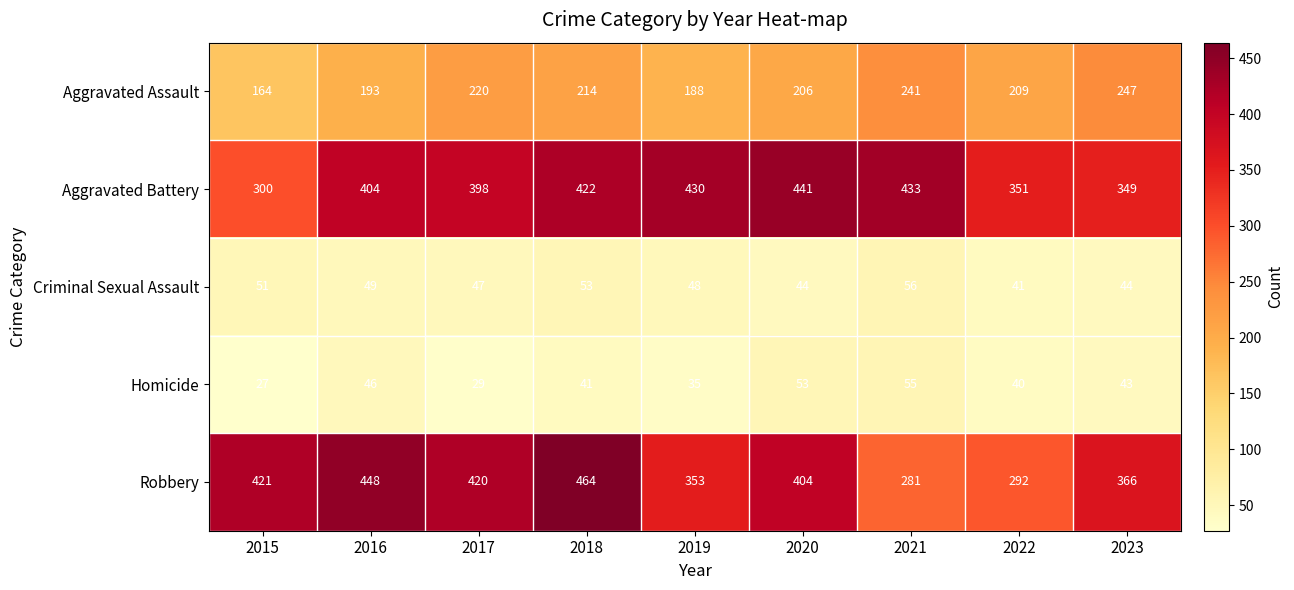

Which category has the highest value in the Aggravated Assault series?

2023